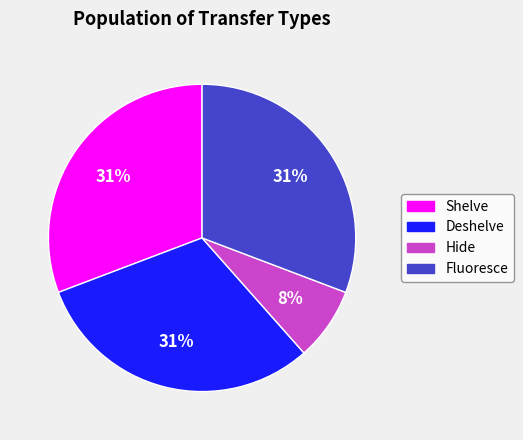

Which category has the smallest portion of the pie?

Hide